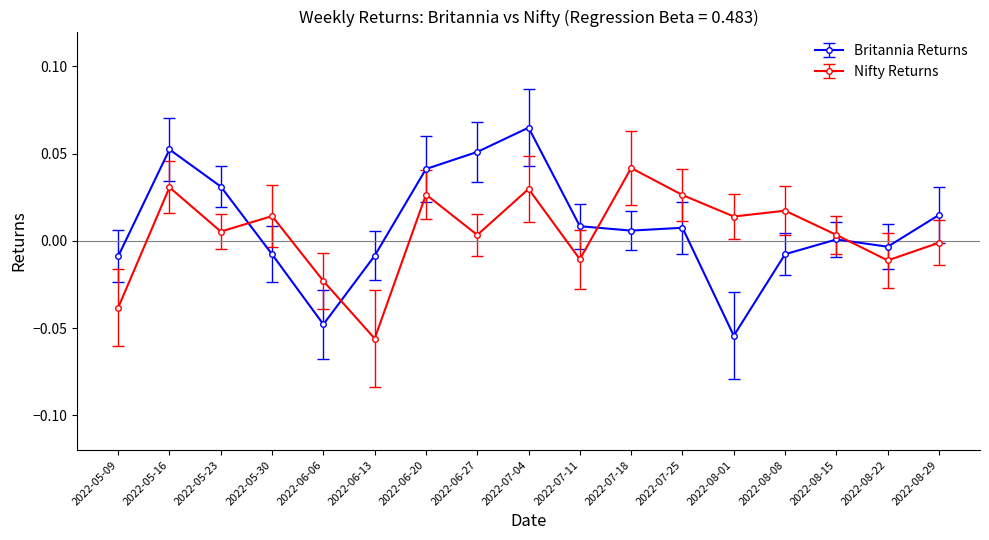

Which category has the highest value in the Nifty Returns series?

2022-07-18